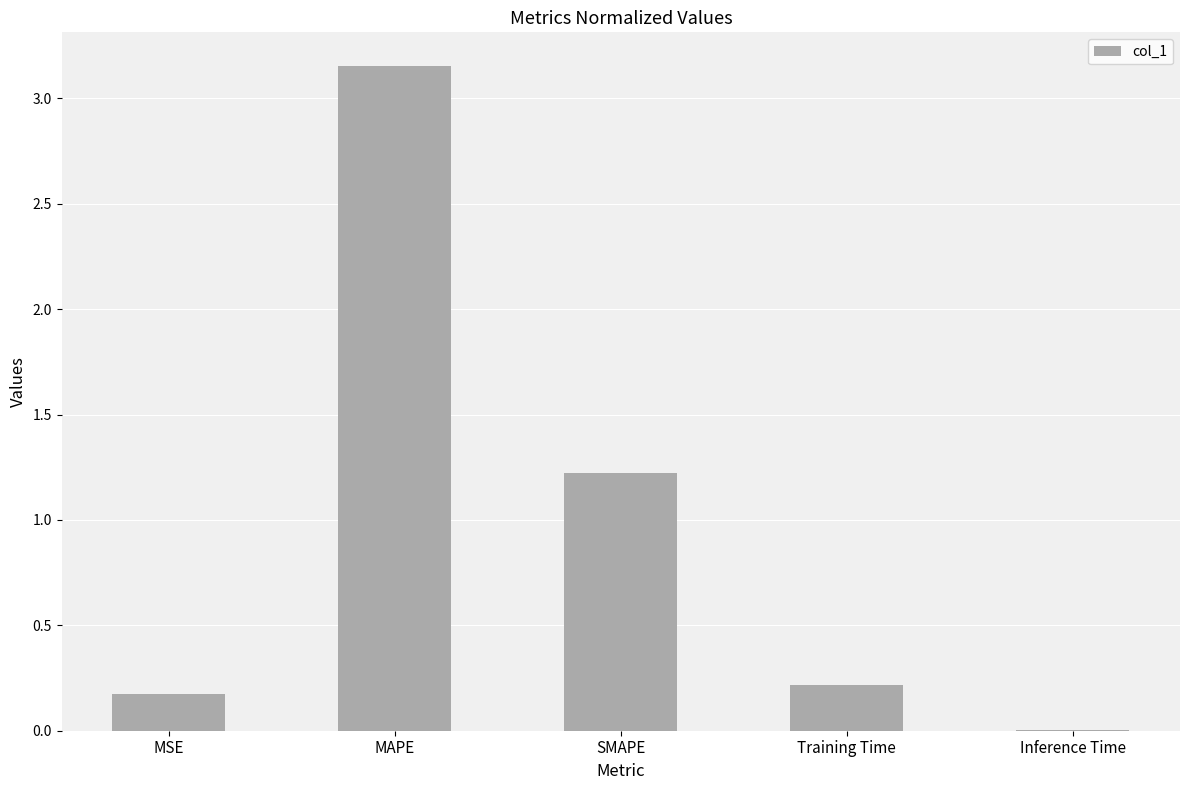

What is the approximate value at SMAPE?

1.2